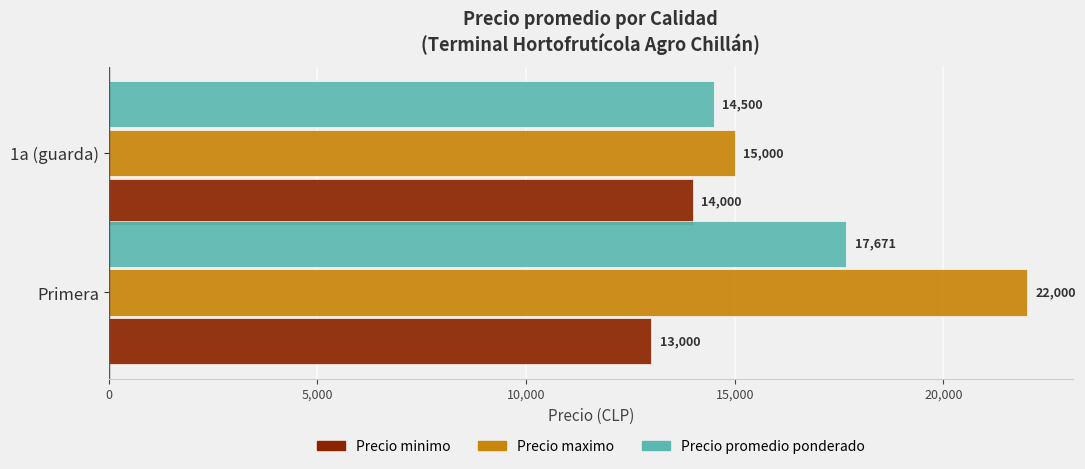

Rank the categories by Precio promedio ponderado value from lowest to highest.

1a (guarda), Primera